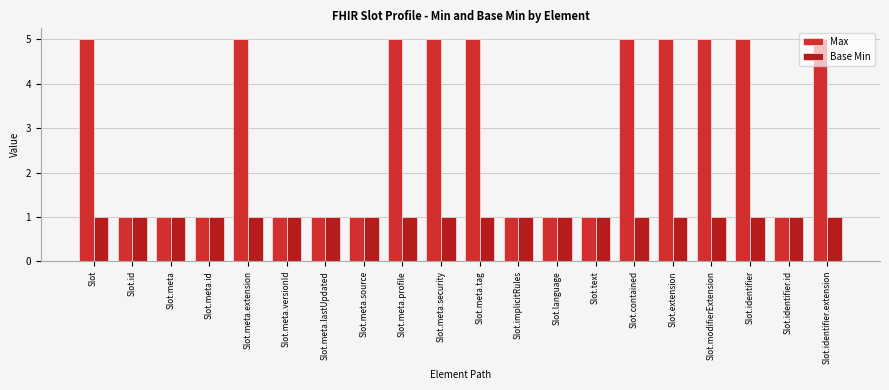

How many groups of bars are there?

20